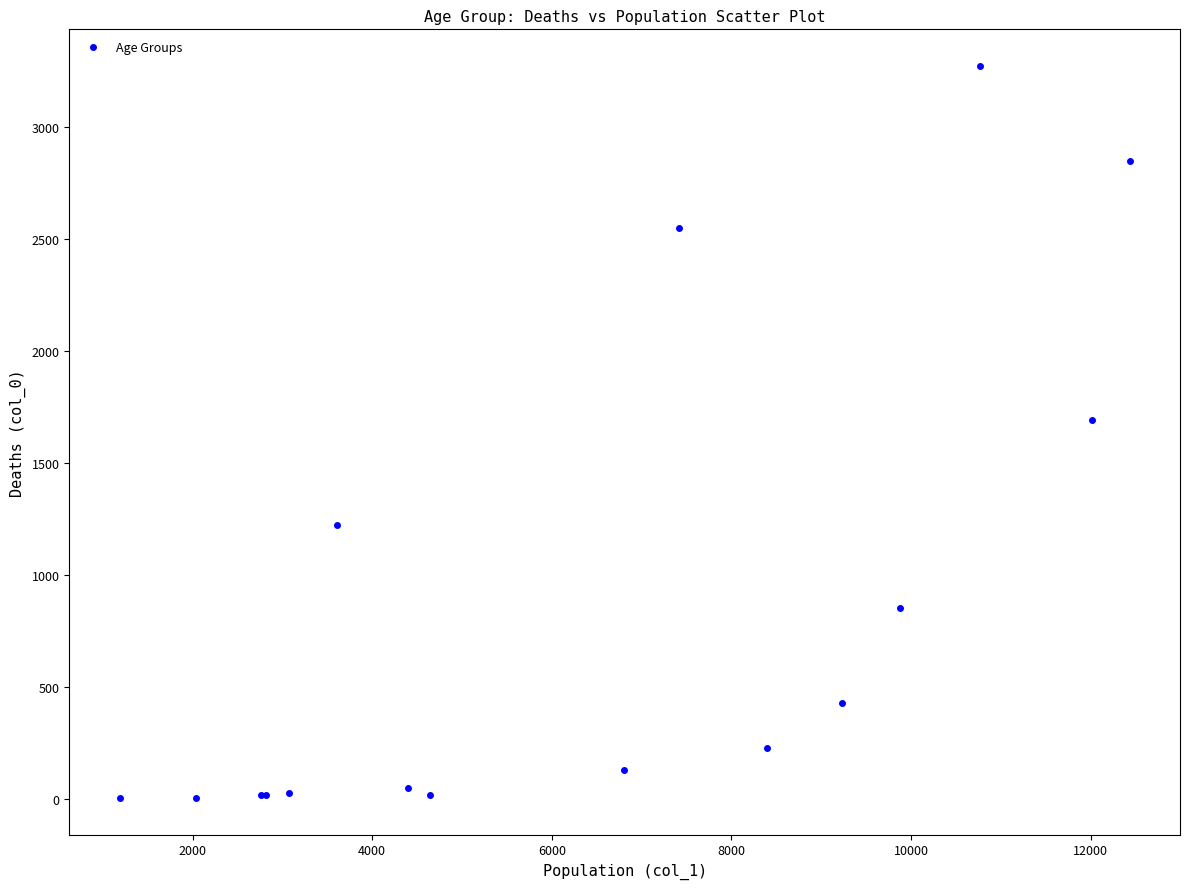

What Y value in the scatter plot is closest to 1638?

1690